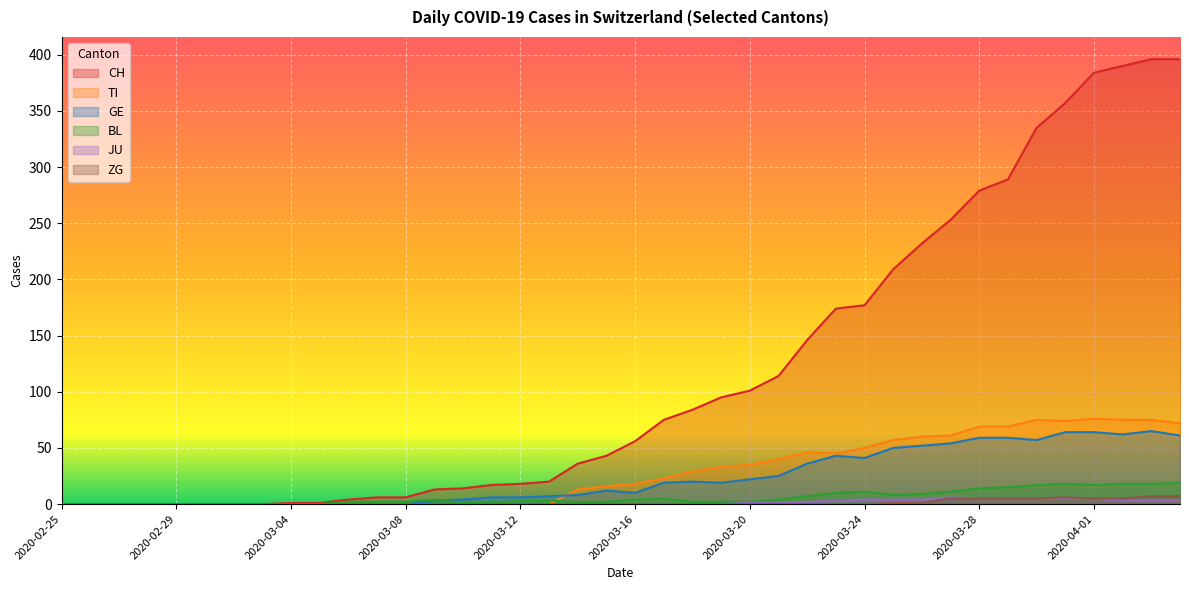

What is the difference between the maximum and second lowest values in the CH series?

396